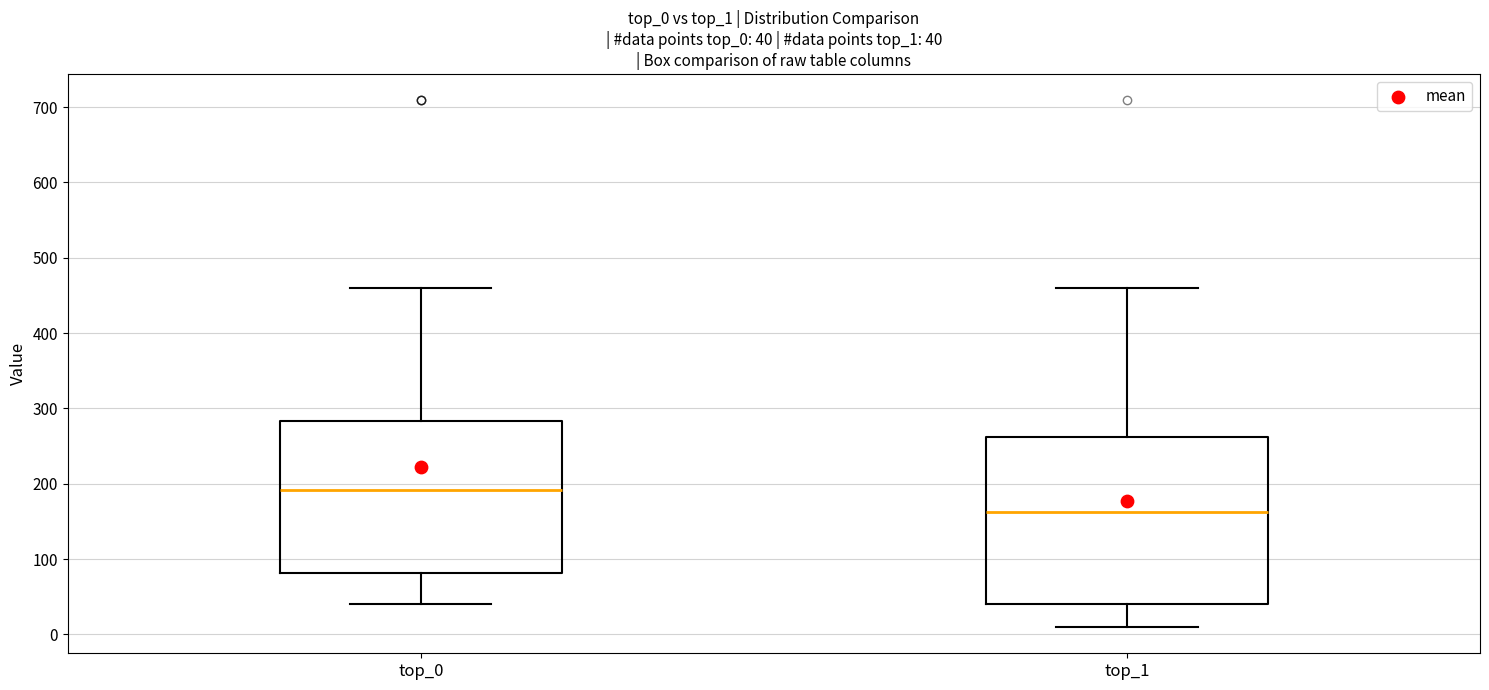

Which box has the highest median line?

top_0